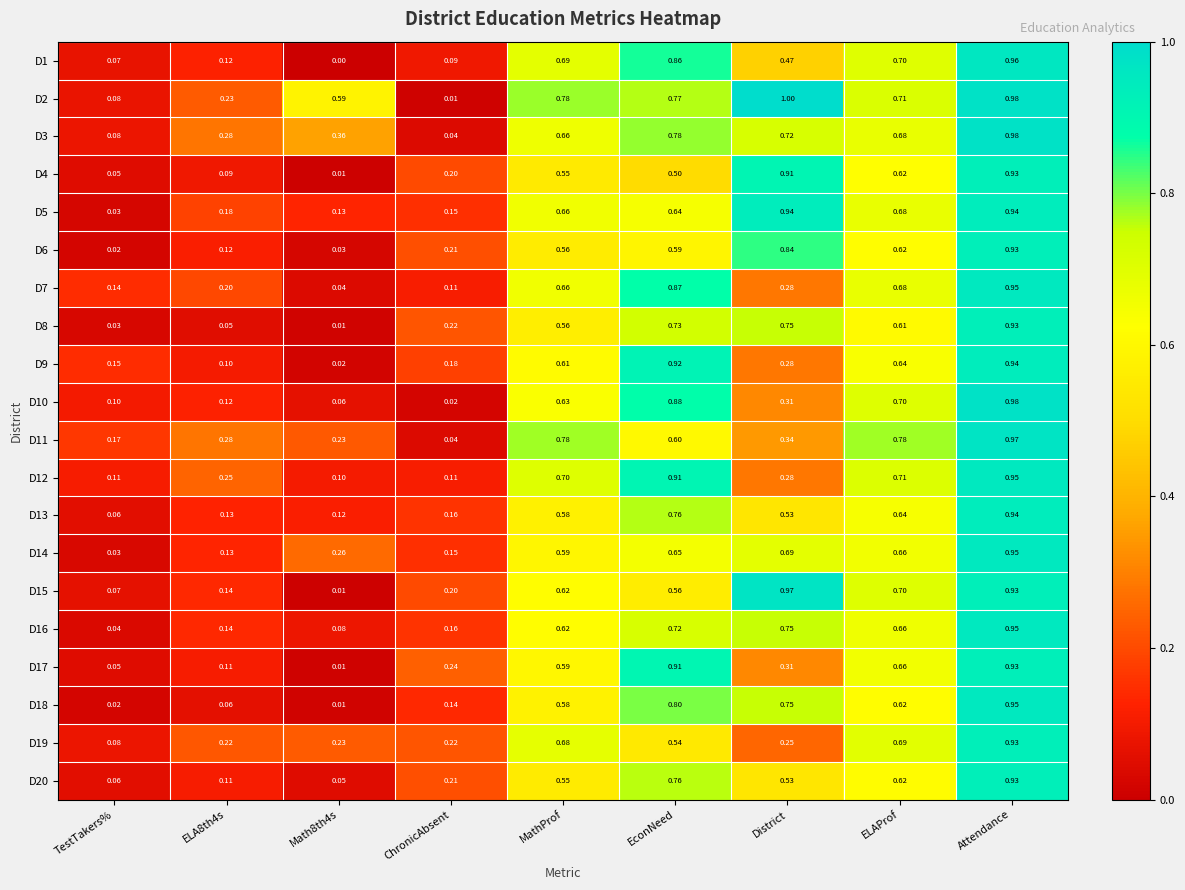

At which category is the sum across all series the highest?

Attendance